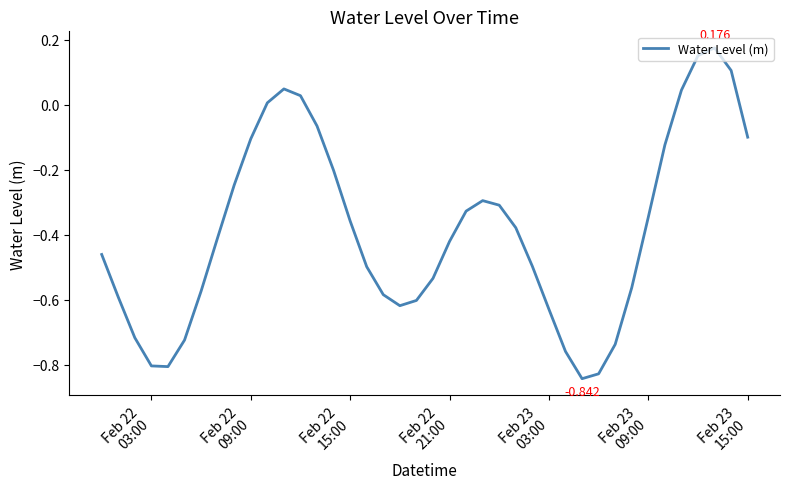

What is the difference between the maximum and minimum values?

1.0